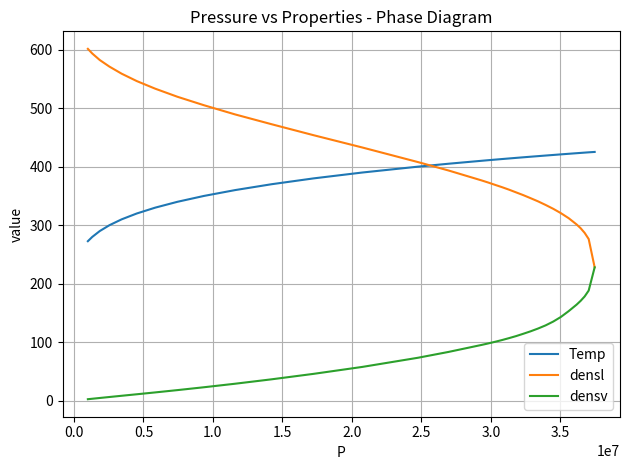

What is the difference between the maximum and minimum values in the densl series?

373.3